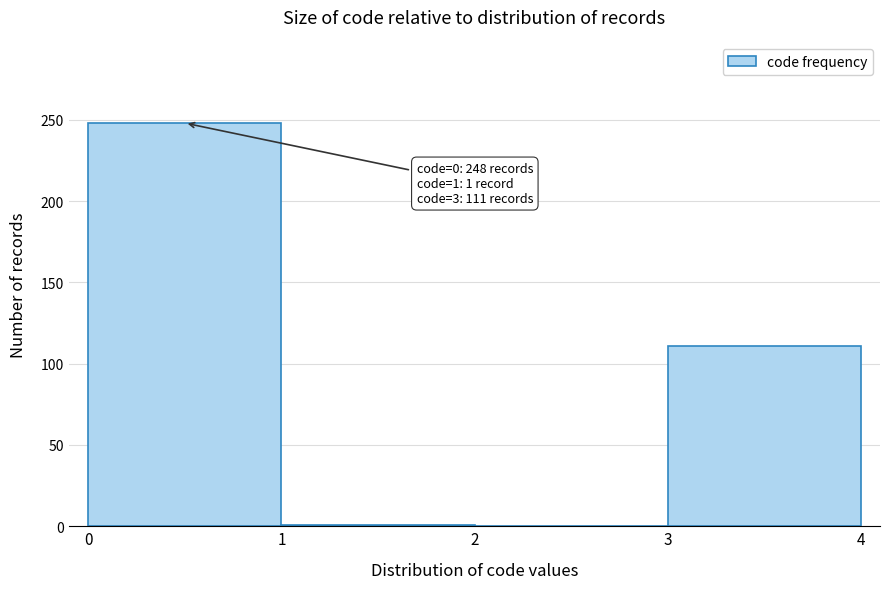

Which range on the x-axis has the tallest bar?

0 to 1